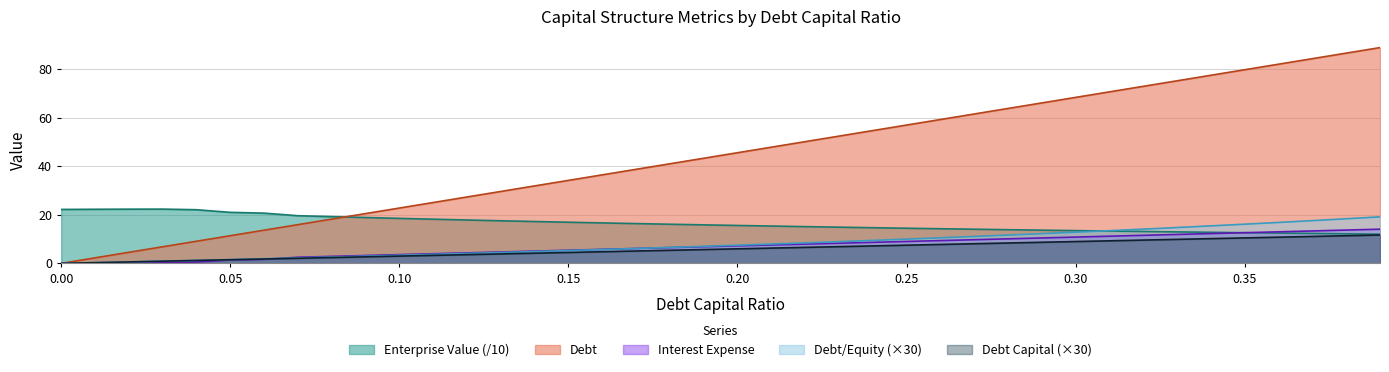

Which series has the widest spread of values?

Debt